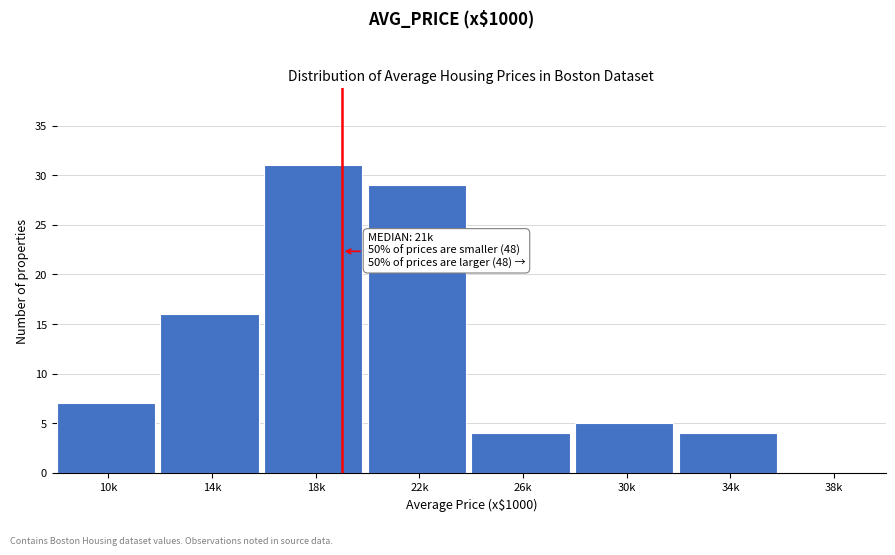

Reading right to left, list all the values displayed in this chart.

38k=0	34k=4	30k=5	26k=4	22k=29	18k=31	14k=16	10k=7